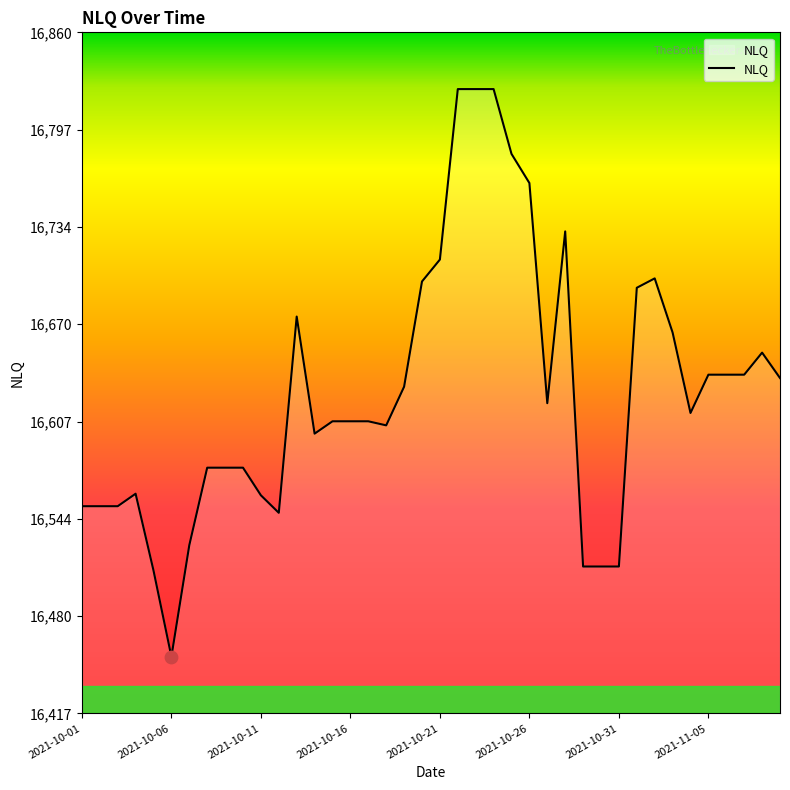

What is the maximum value shown in the chart?

16823.1